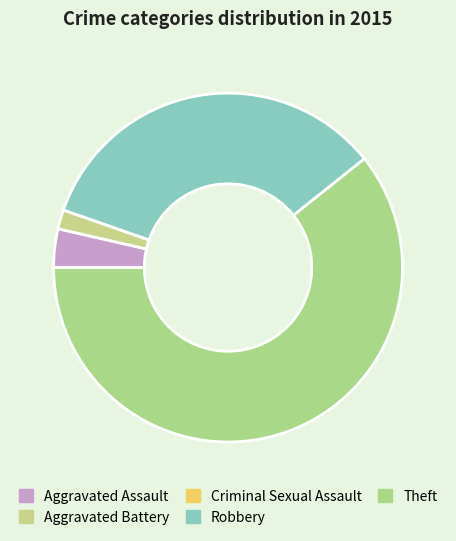

What percentage is the Aggravated Battery slice, to the nearest percent?

2%